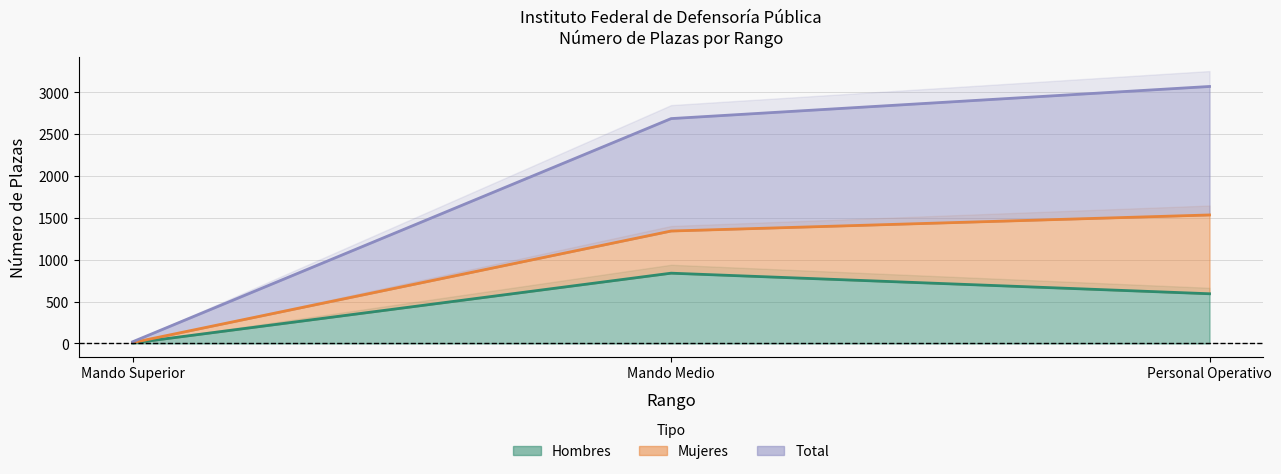

At which category does the chart reach its peak across all series?

Personal Operativo